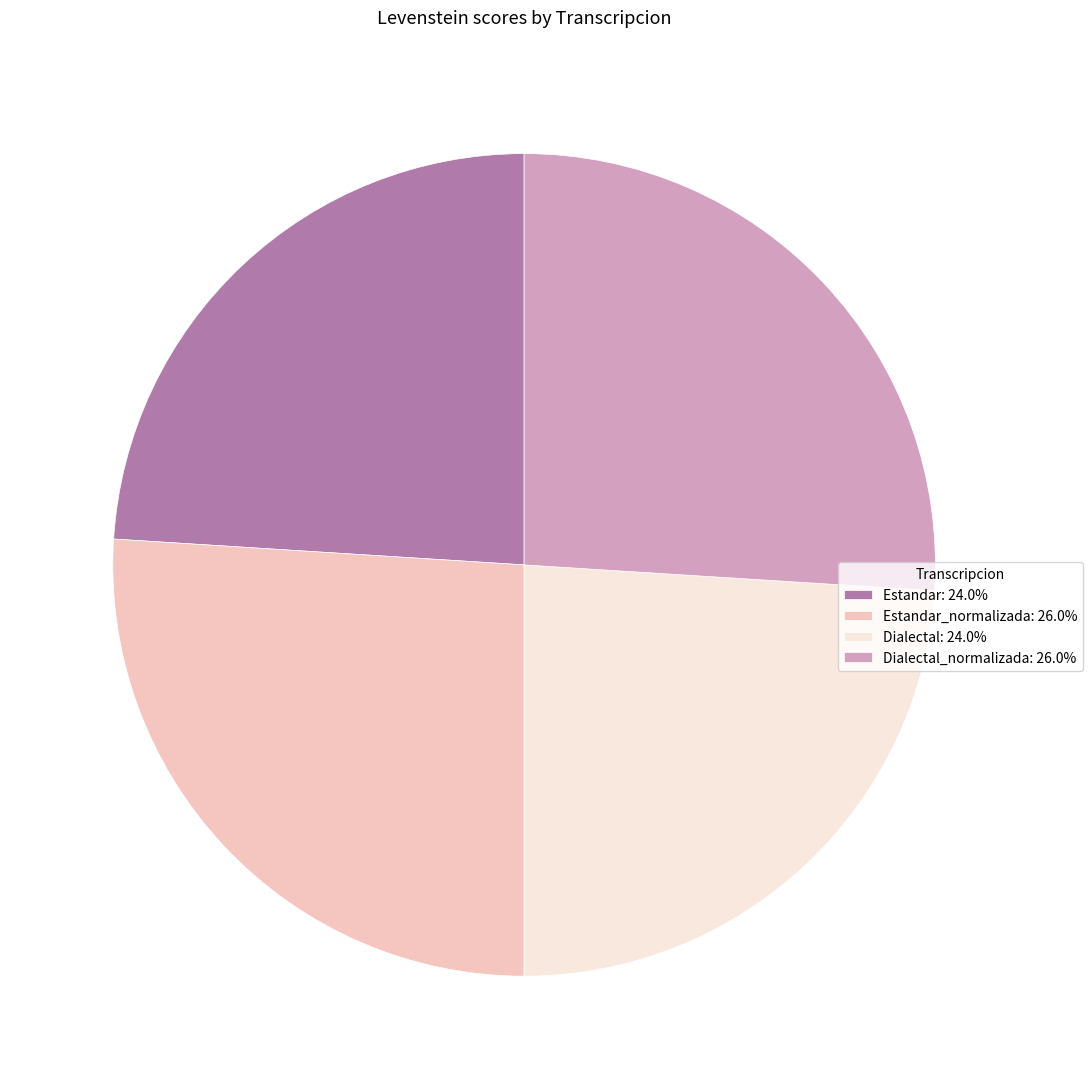

Is there any slice that represents more than half of the pie?

No